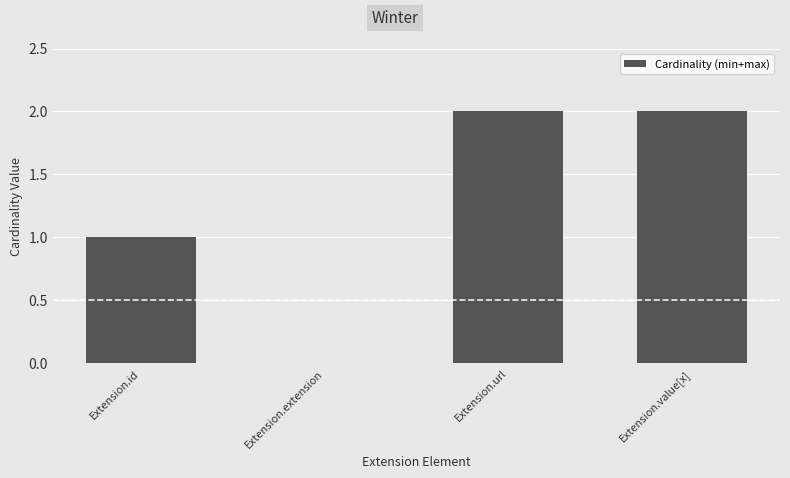

What is the change in value from Extension.extension to Extension.value[x]?

+2